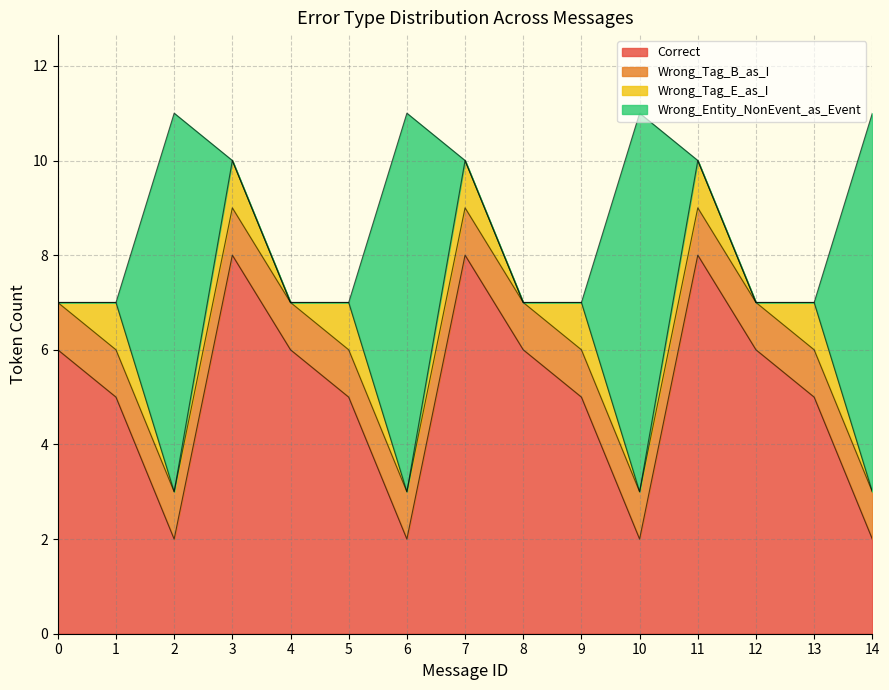

What are all the series names shown in the legend?

Correct, Wrong_Tag_B_as_I, Wrong_Tag_E_as_I, Wrong_Entity_NonEvent_as_Event